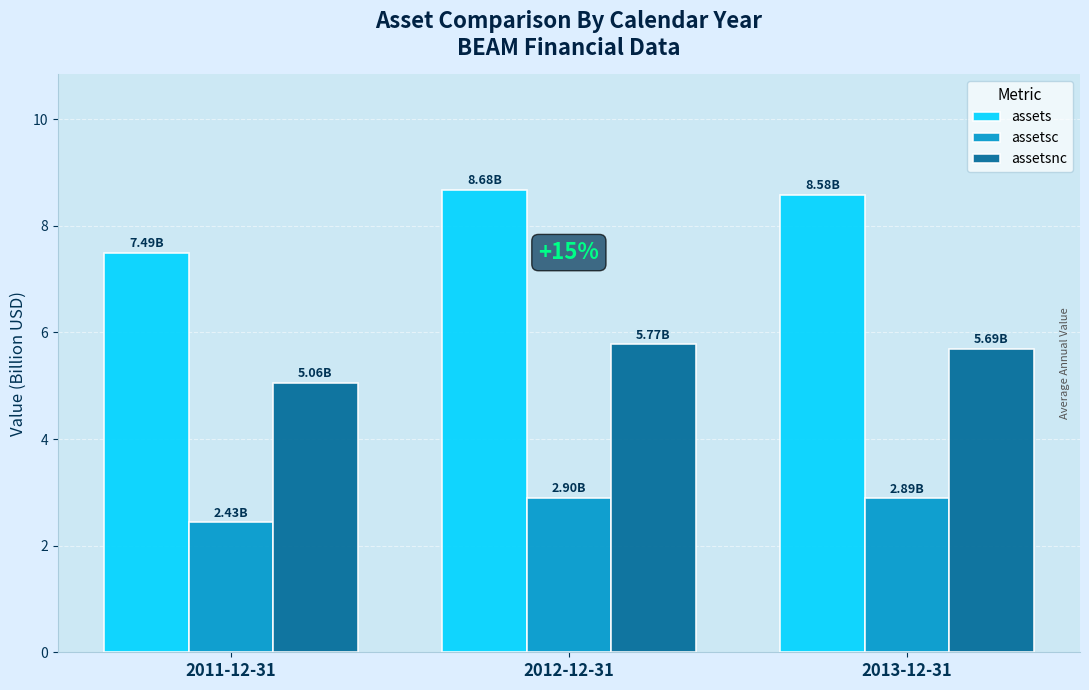

Where is assetsc nearest to the value 2?

2011-12-31